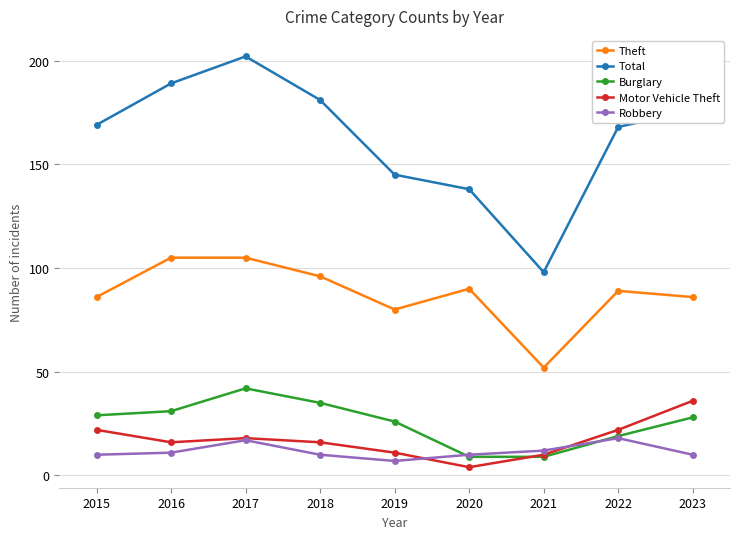

Count the number of data series in this chart.

5